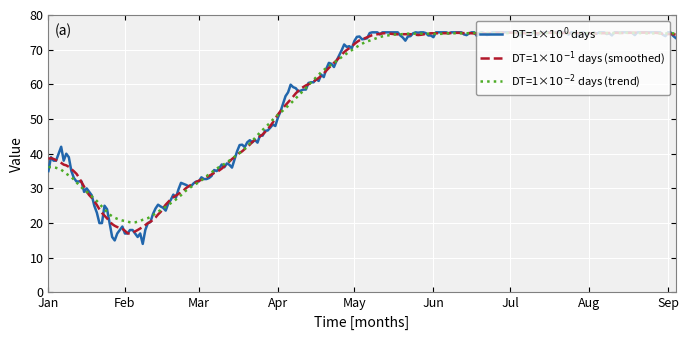

What is the minimum value shown in the chart?

14.0